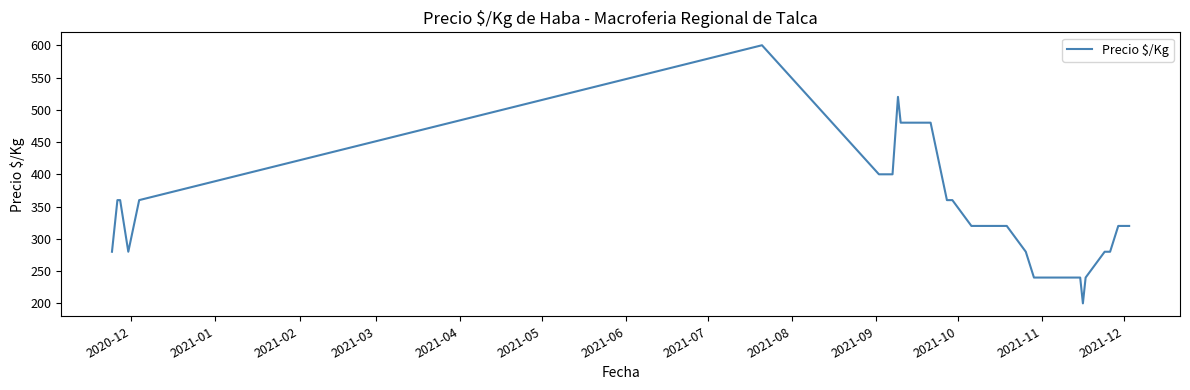

What is the maximum value shown in the chart?

600